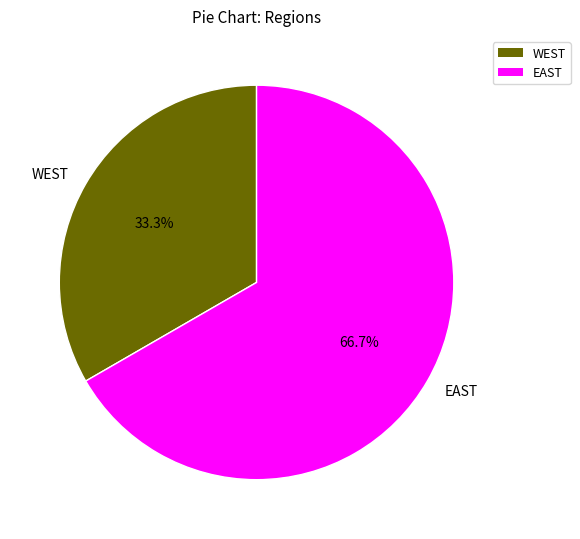

What percentage do WEST and EAST together represent?

100.0%